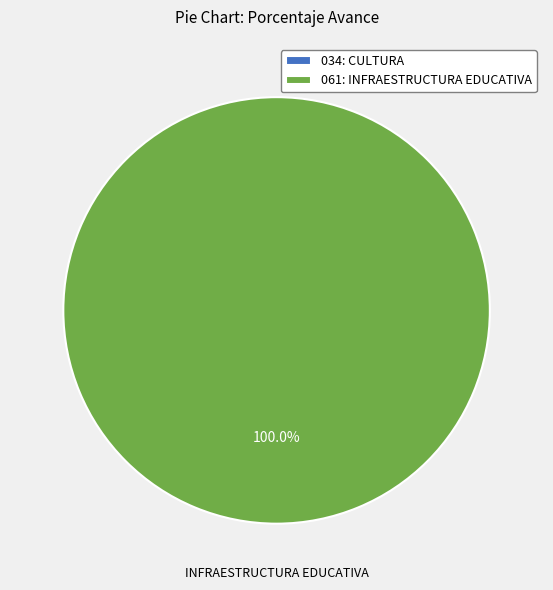

To the nearest percent, what is the difference between the largest and smallest slice percentages?

100%